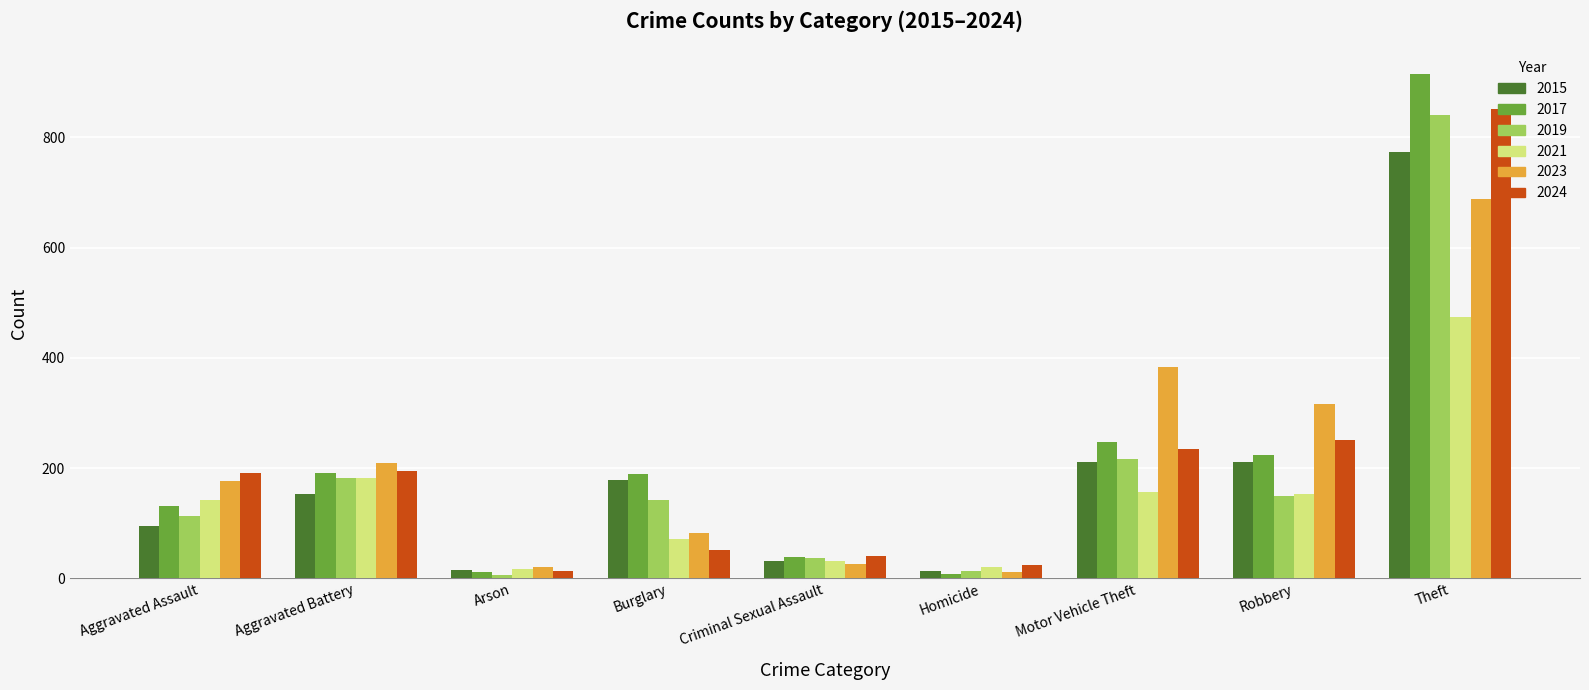

How many data points in 2017 are less than 189?

4